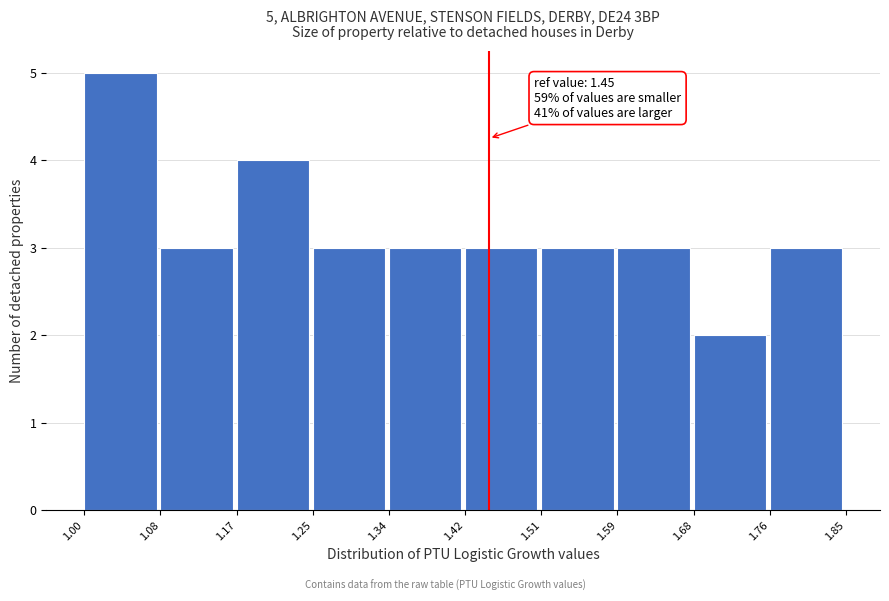

Which range on the x-axis has the tallest bar?

1.00 to 1.08